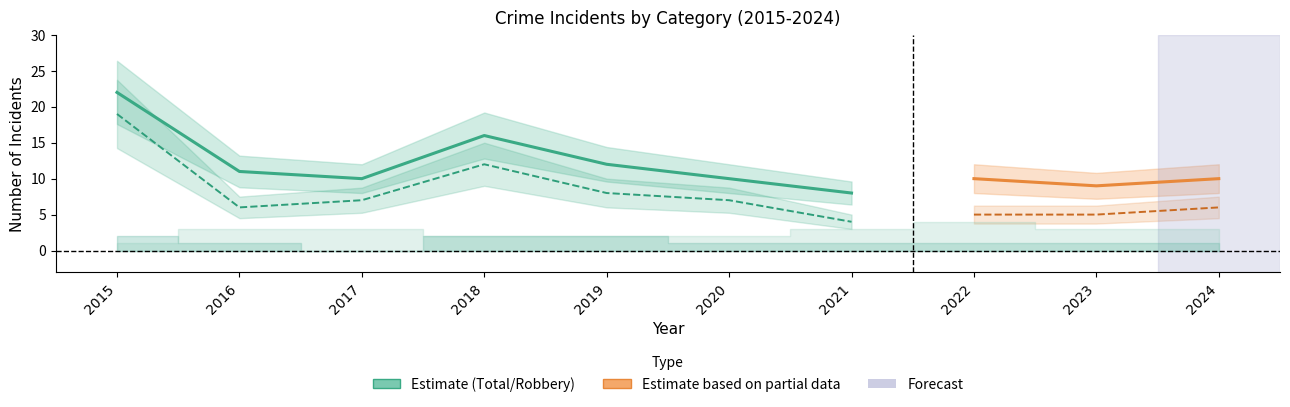

Which series changed the most between 2020 and 2021?

Robbery